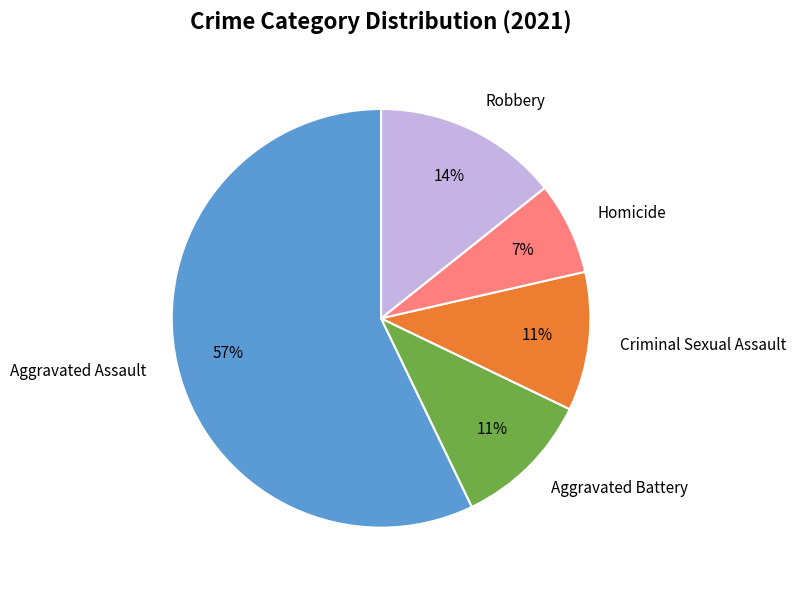

What percentage is the Aggravated Assault slice, to the nearest percent?

57%